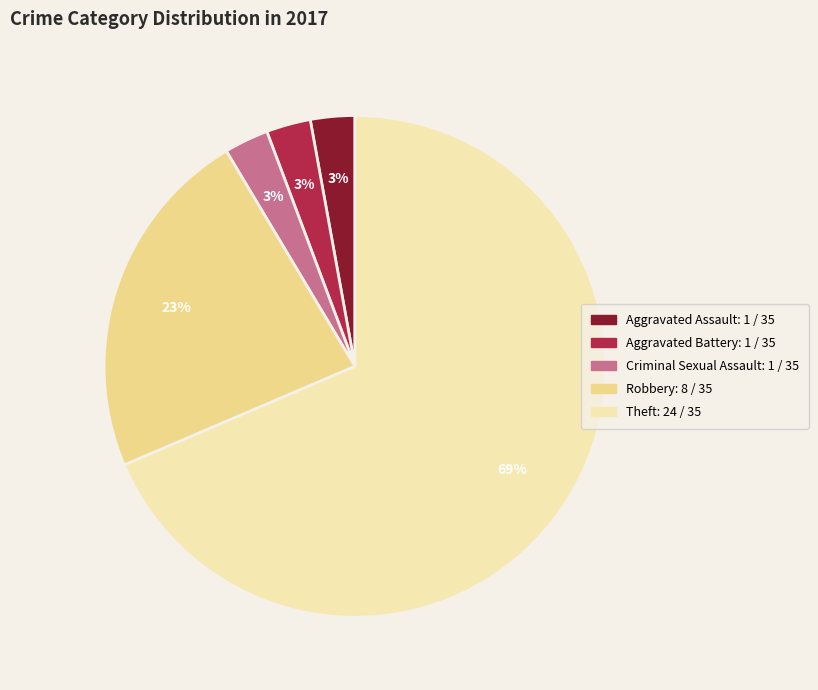

Is there a majority slice in this chart?

Yes